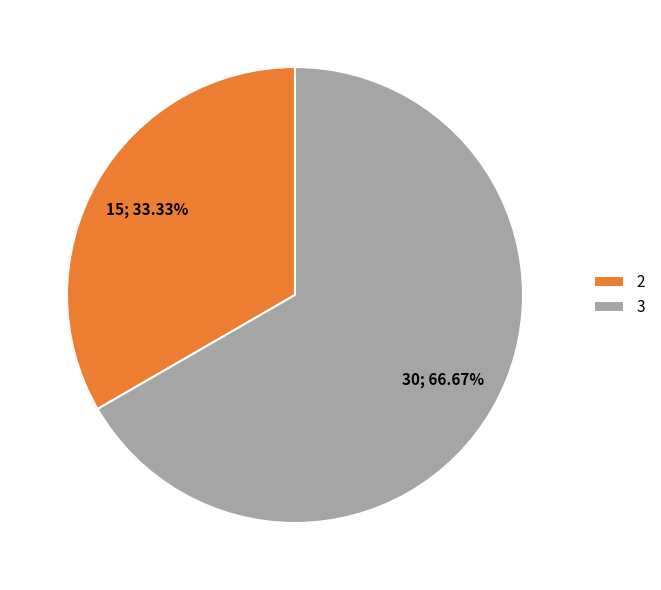

How many segments does this pie chart have?

2